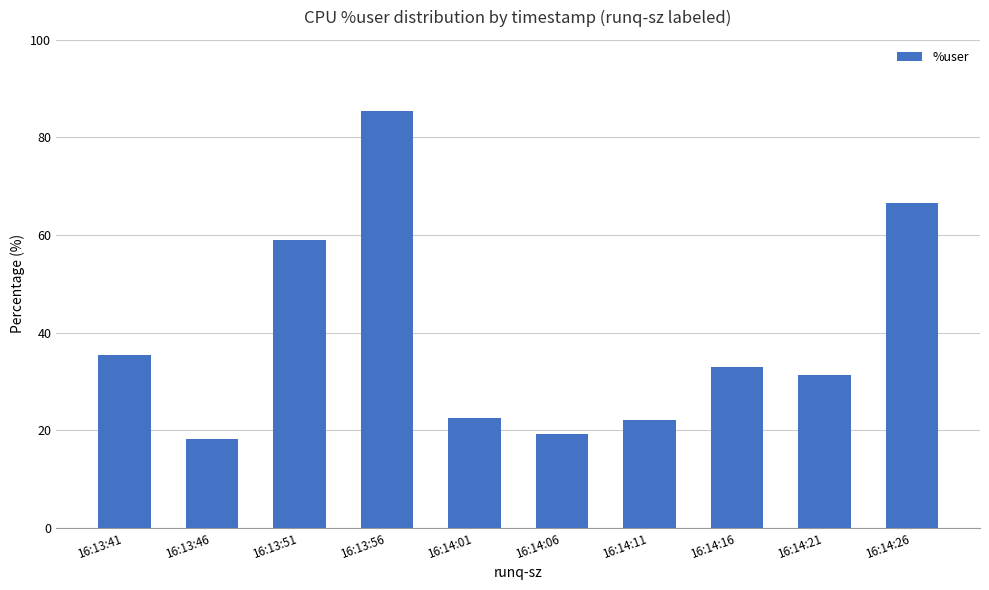

The chart shows a value of 66.6 at 16:14:26. True or false?

True